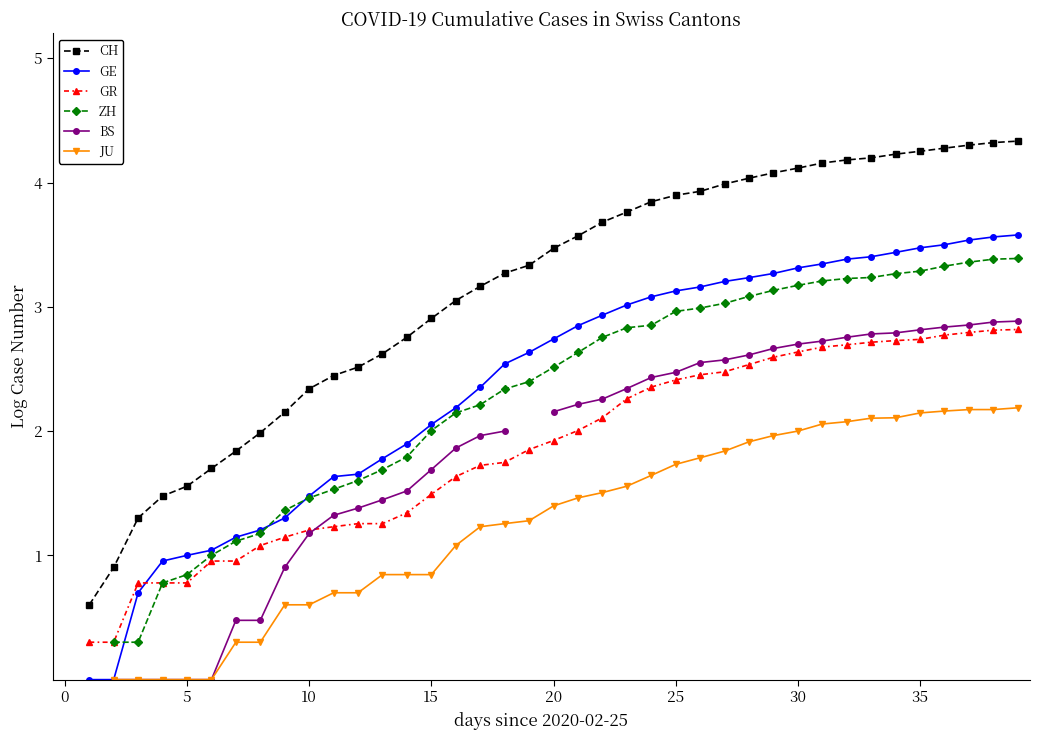

True or false: JU and BS intersect in this chart.

False